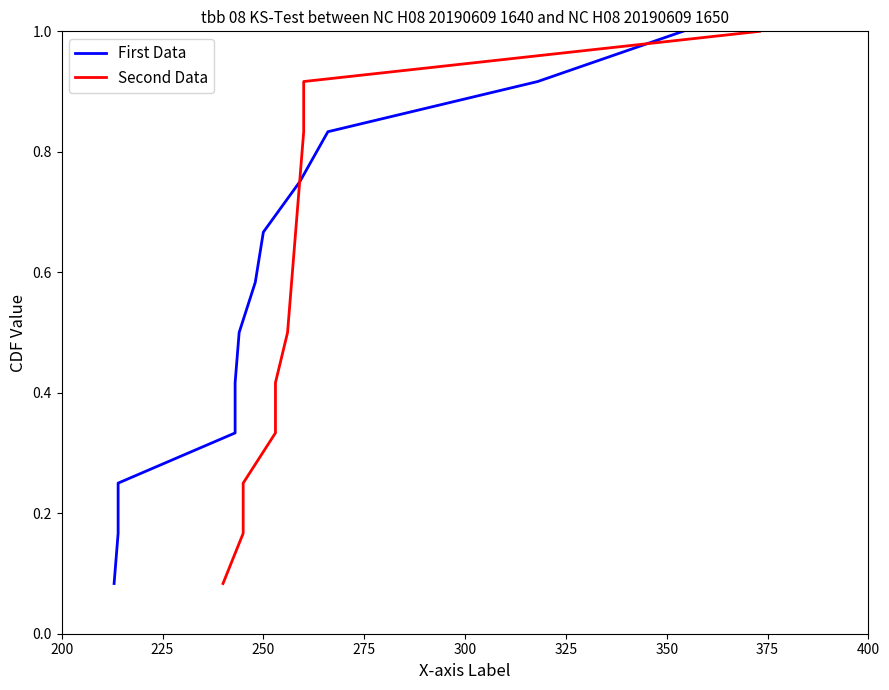

List the series in order of their peak value, lowest first.

First Data, Second Data